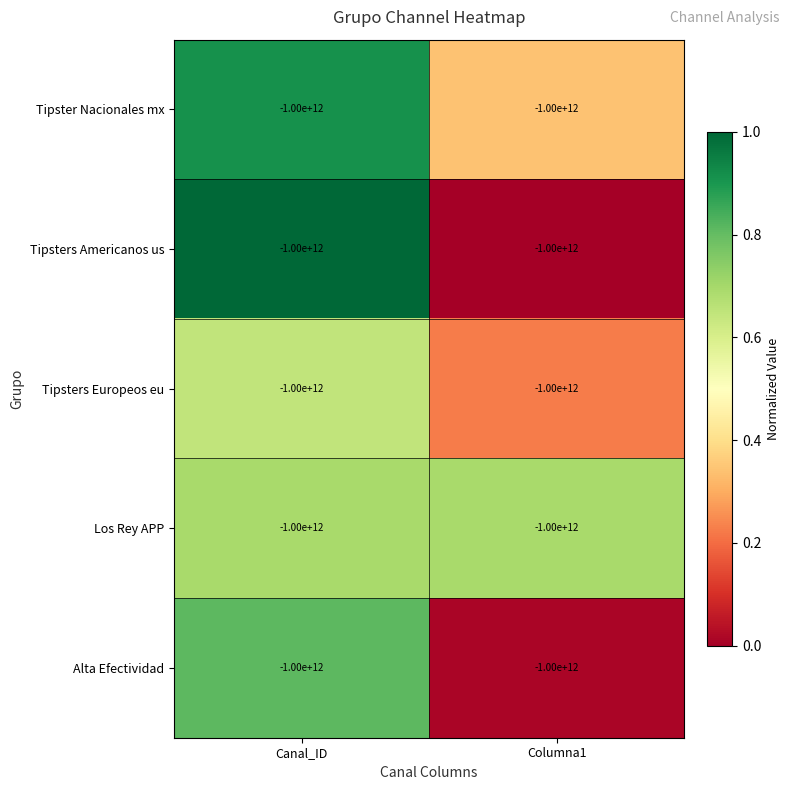

The Alta Efectividad series shows 1.1 at Canal_ID. True or false?

False